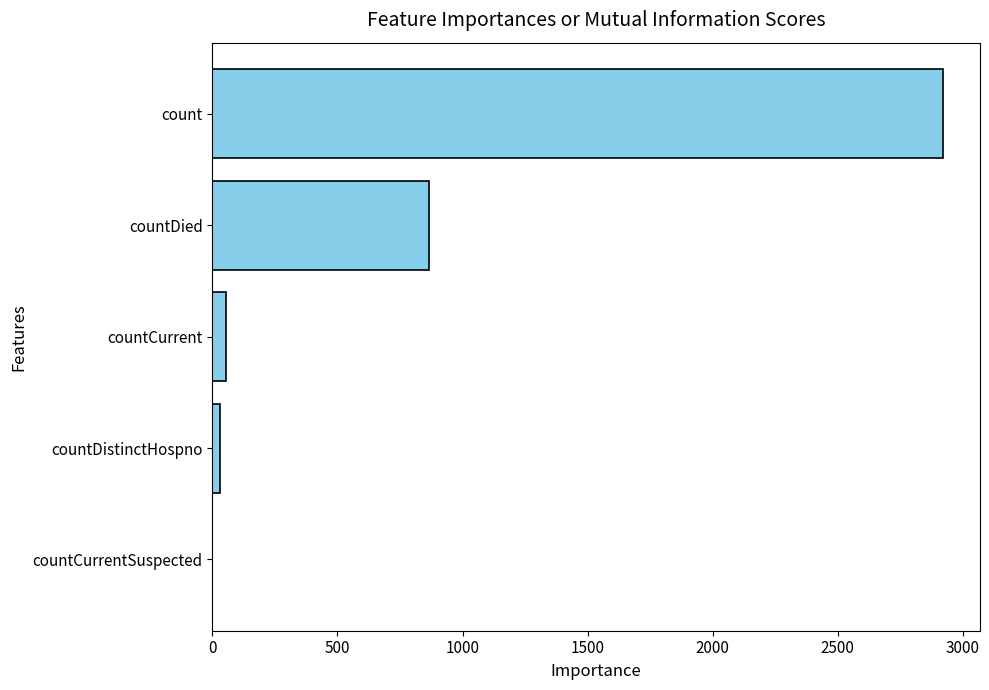

At which category does the chart reach its peak across all series?

count